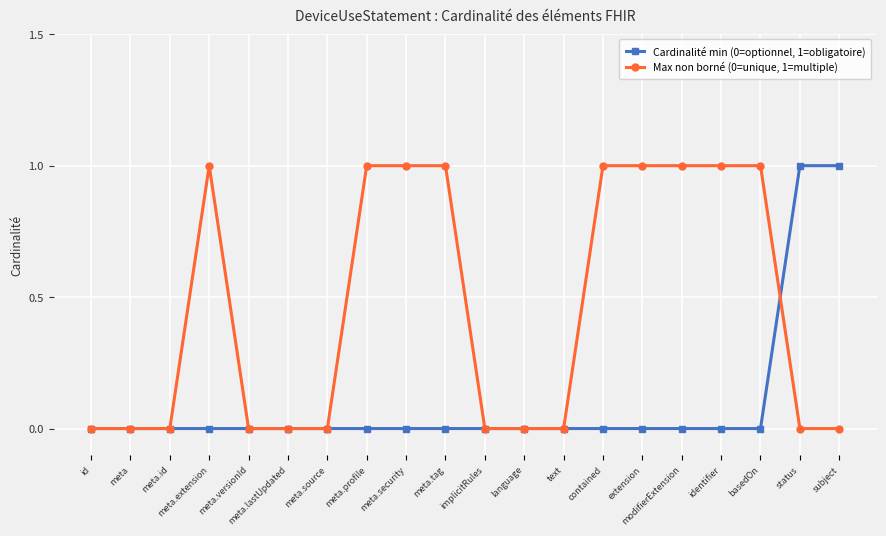

What is the difference between the maximum and minimum values in the Cardinalité min (0=optionnel, 1=obligatoire) series?

1